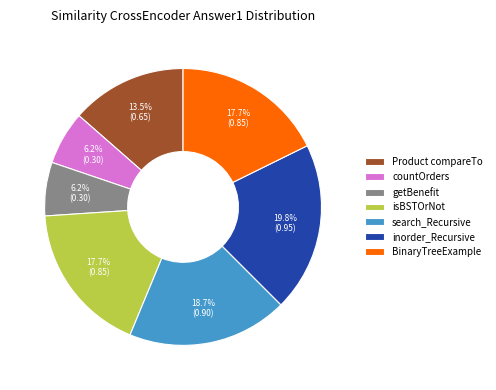

Is there any slice that represents more than half of the pie?

No